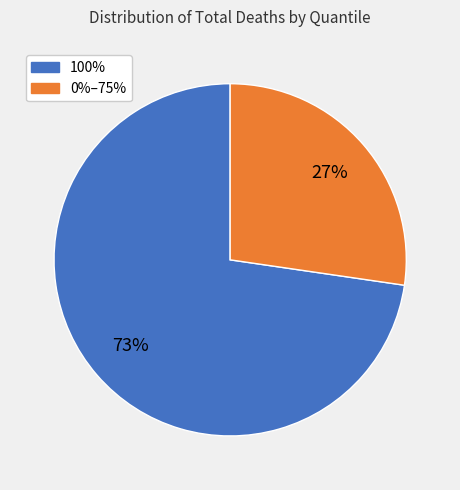

To the nearest percent, what is the average slice percentage?

50%